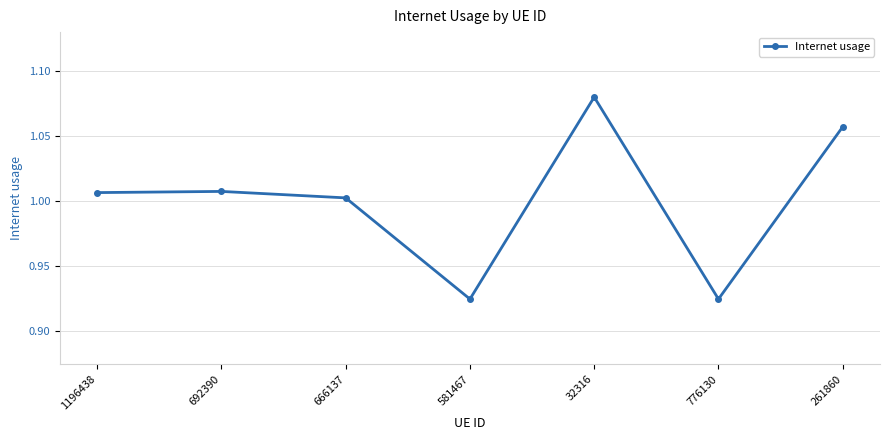

Which label corresponds to the largest value in the chart?

32316